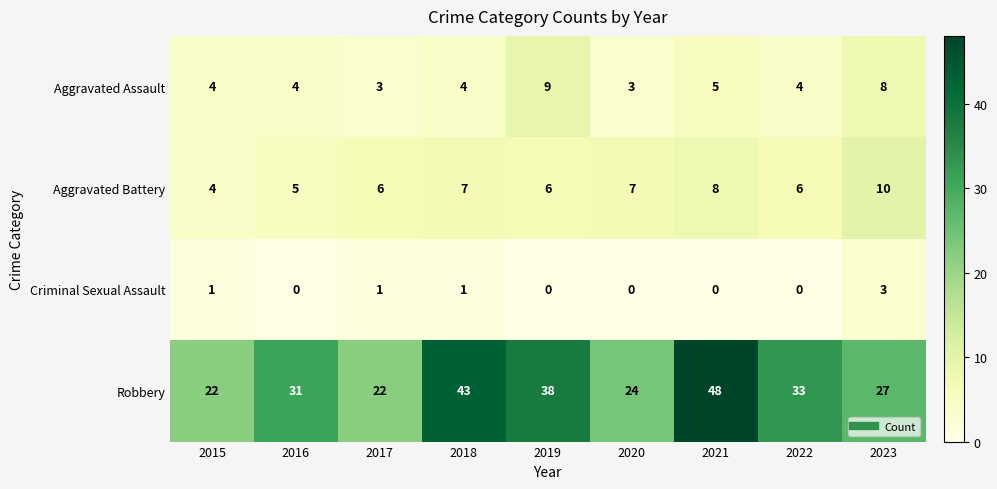

Between 2016 and 2017, which series saw the biggest shift?

Robbery